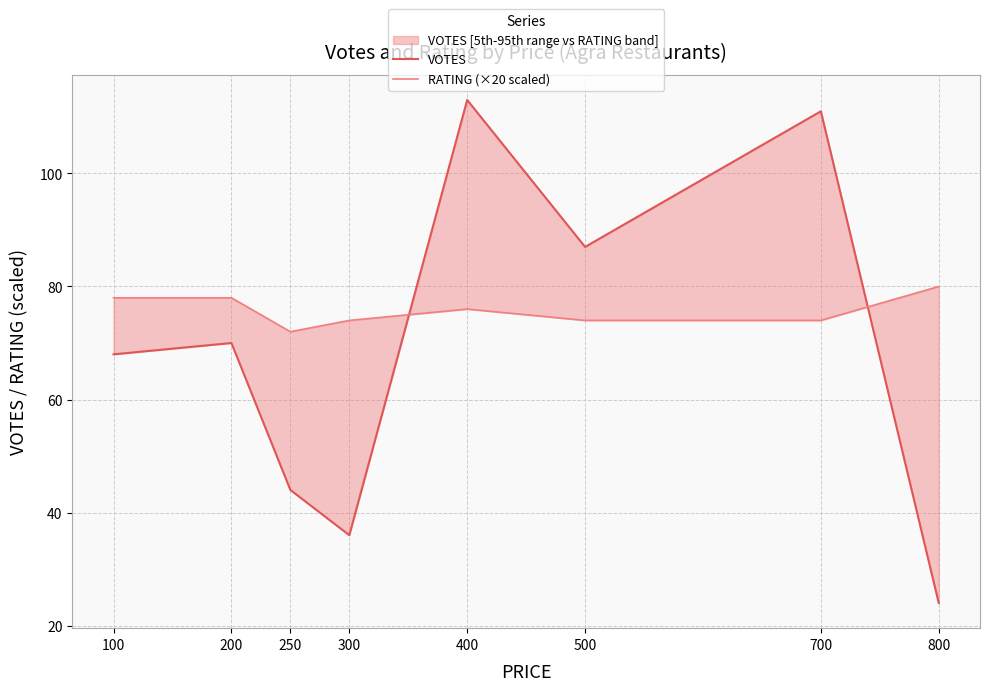

Count the number of data series in this chart.

2